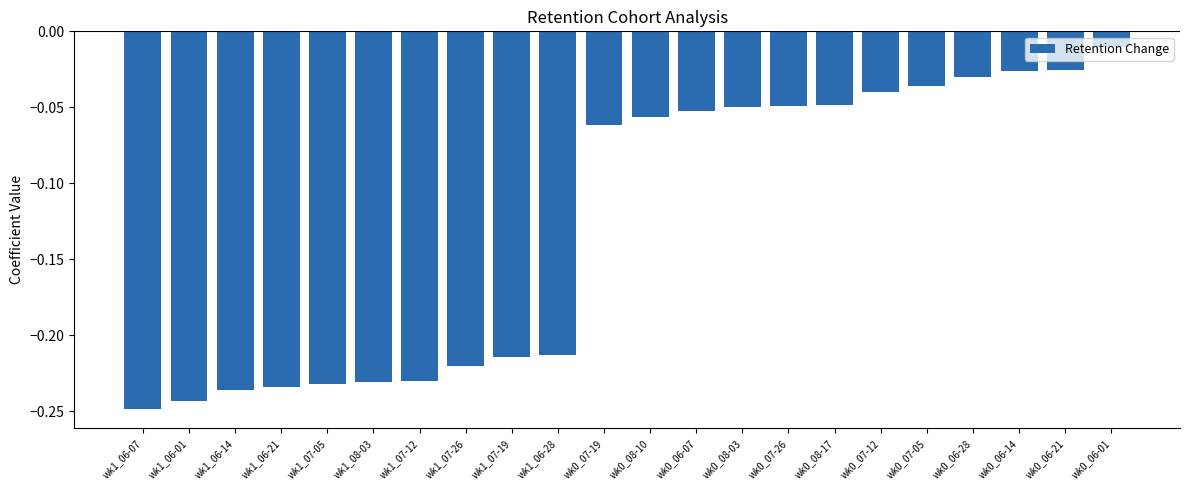

Does the chart contain stacked bars?

No